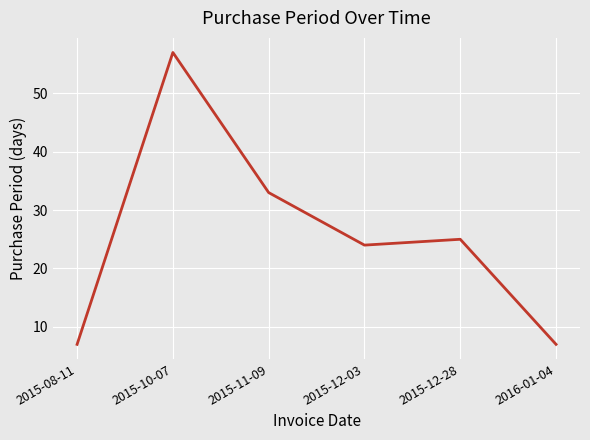

What is the change in value from 2015-08-11 to 2015-12-03?

+17